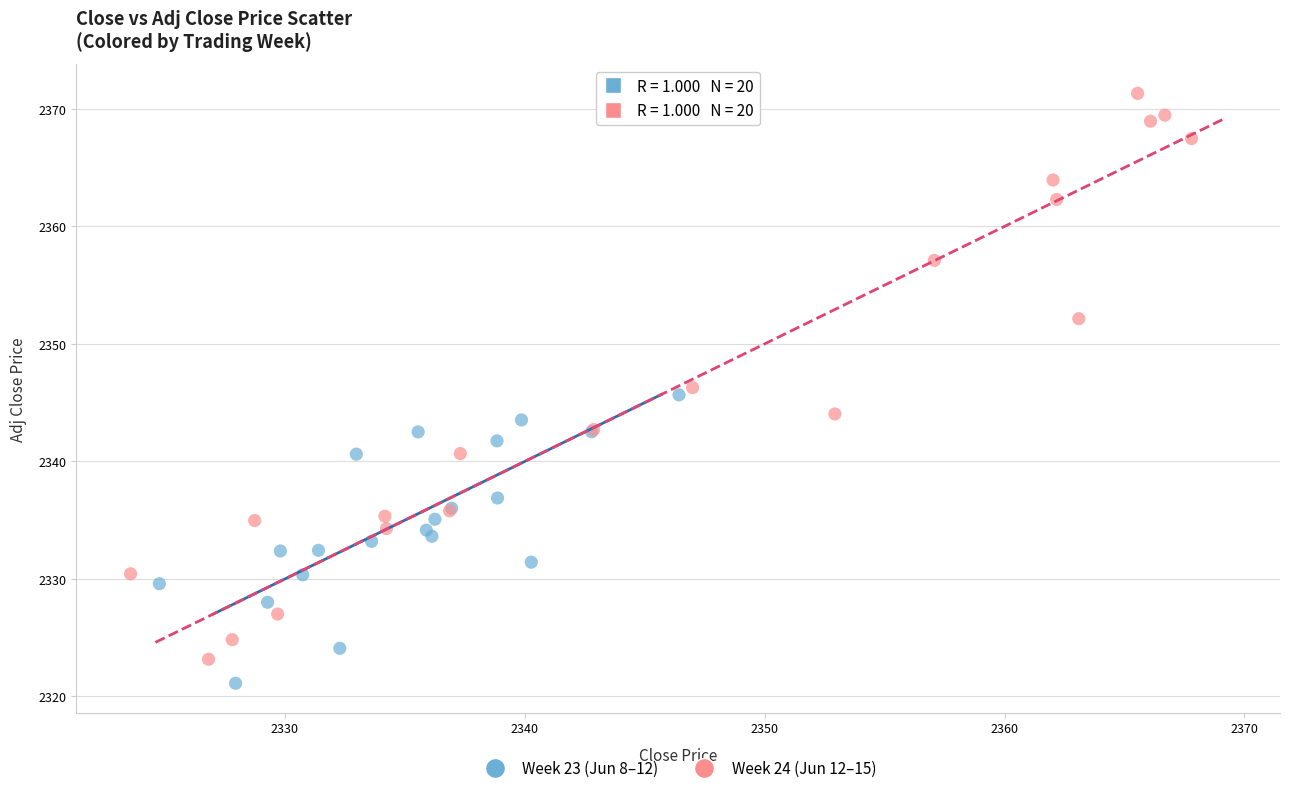

Which series reaches the maximum Y coordinate?

Week 24 (Jun 12–15)